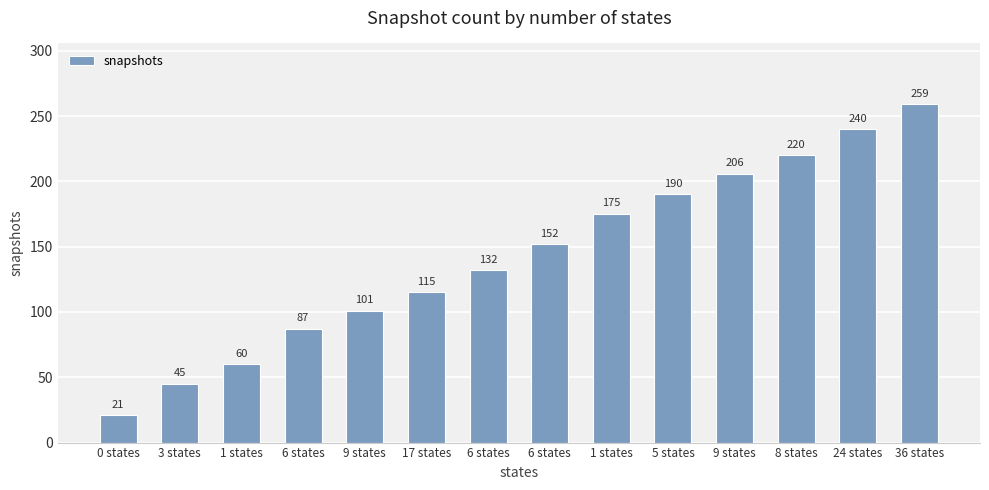

How many series are shown in this chart?

1